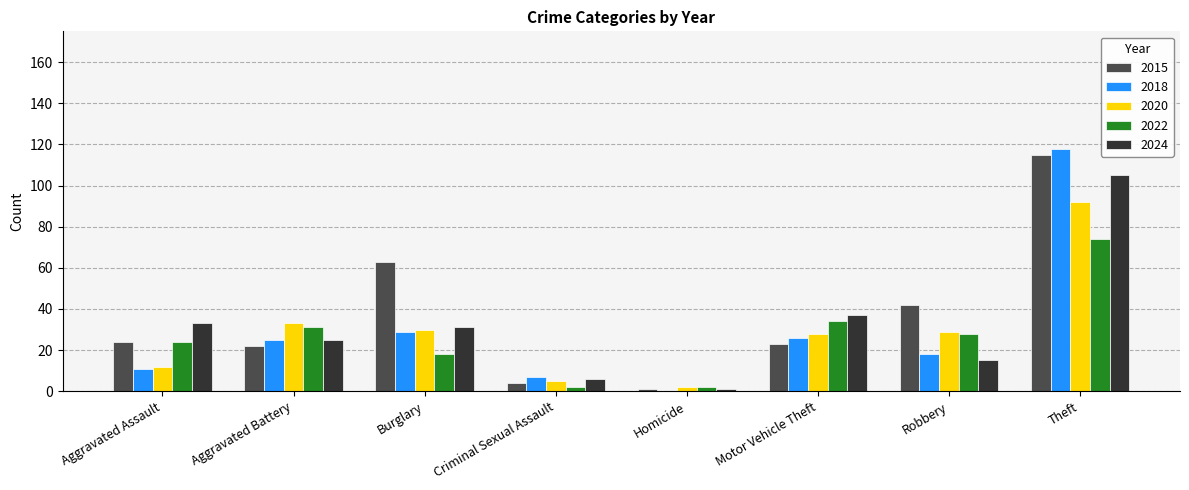

Reading left to right, transcribe all the data shown in this chart.

2015: 24	22	63	4	1	23	42	115
2018: 11	25	29	7	0	26	18	118
2020: 12	33	30	5	2	28	29	92
2022: 24	31	18	2	2	34	28	74
2024: 33	25	31	6	1	37	15	105